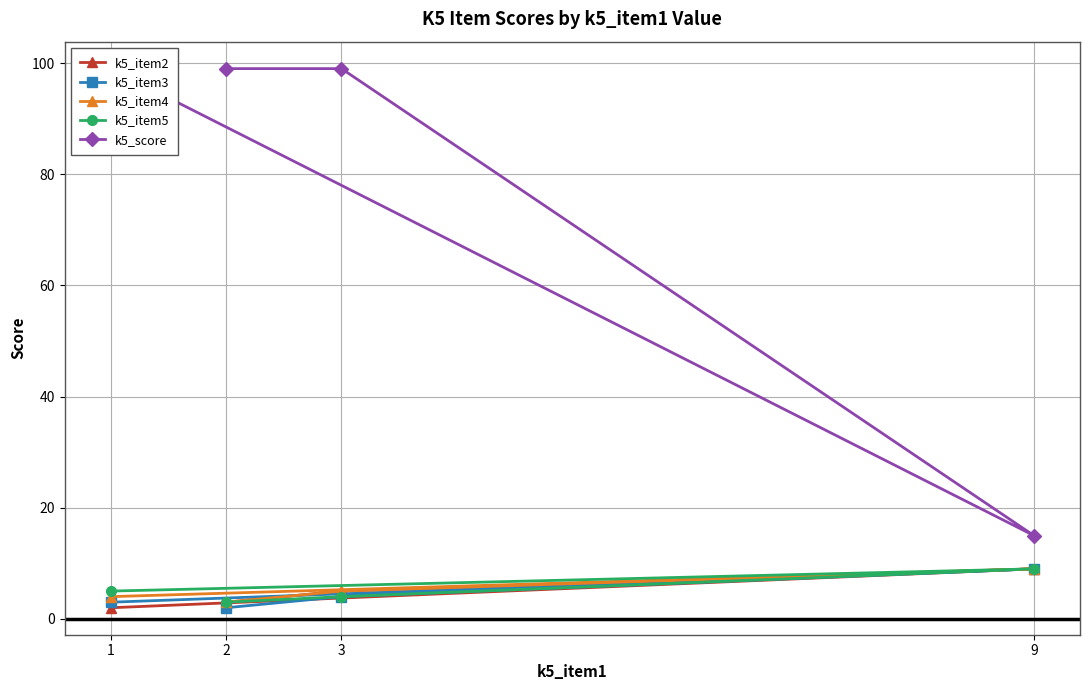

Rank the series at 3 from highest to lowest value.

k5_score, k5_item2, k5_item4, k5_item3, k5_item5